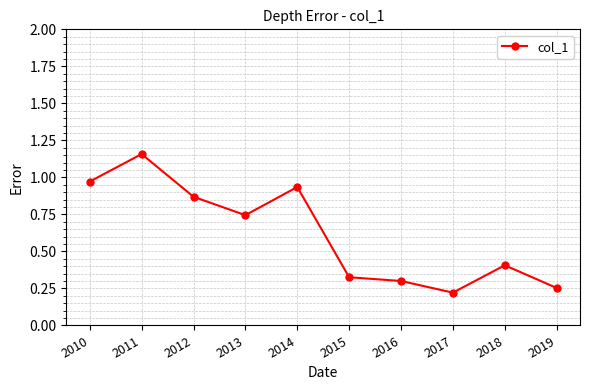

Rank the categories by value from highest to lowest.

2011, 2010, 2014, 2012, 2013, 2018, 2015, 2016, 2019, 2017